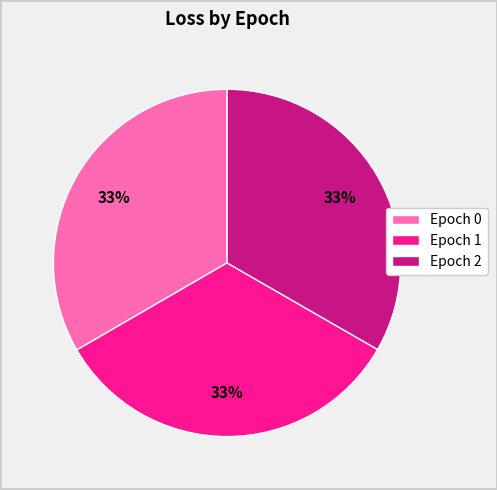

Does Epoch 0 represent more than half of the total?

No